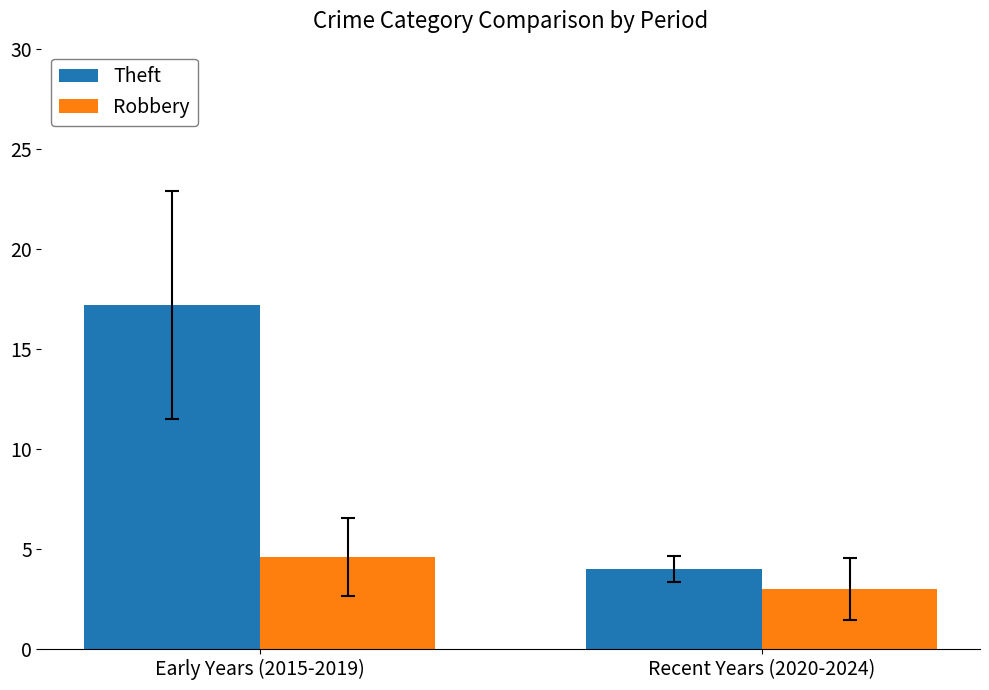

Which series has the largest total across all categories?

Theft